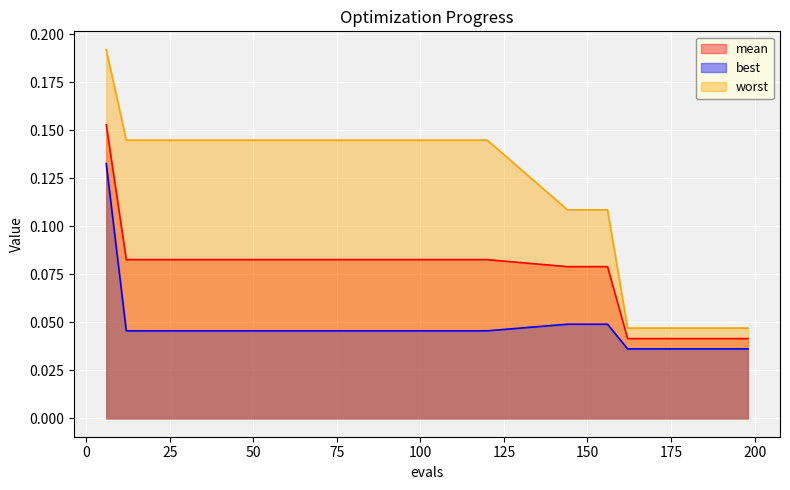

Between 180 and 192, which is larger?

180